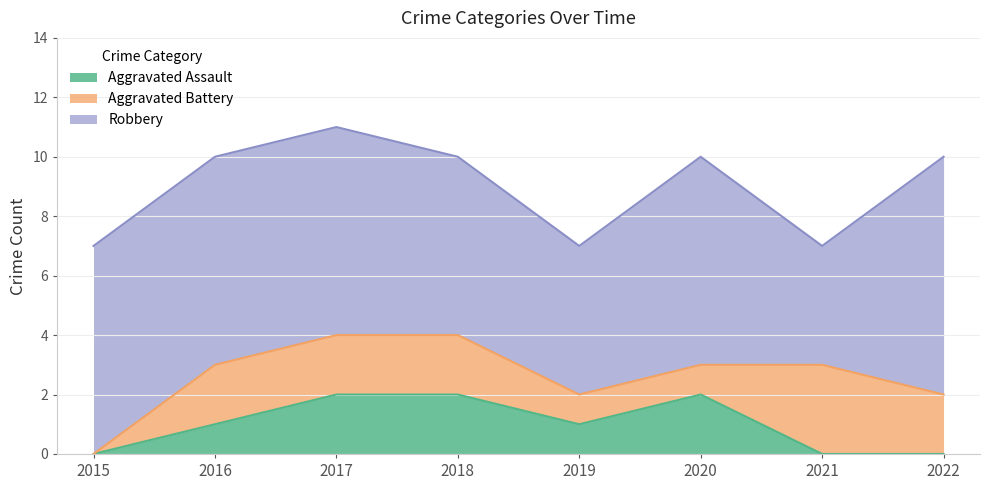

Reading left to right, what are all the values shown in this chart?

Aggravated Assault: 0	1	2	2	1	2	0	0
Aggravated Battery: 0	2	2	2	1	1	3	2
Robbery: 7	7	7	6	5	7	4	8